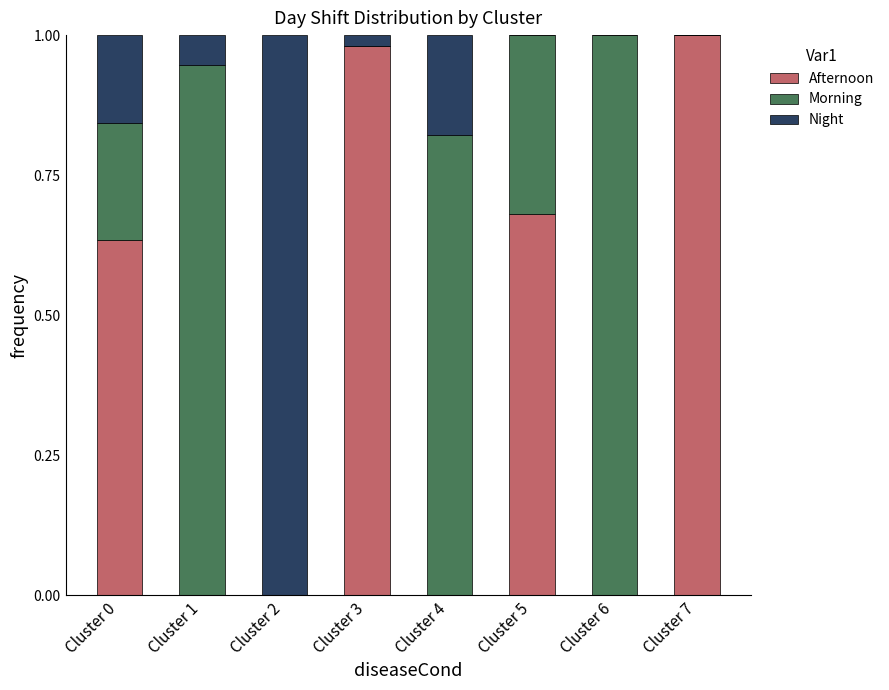

Are the bars horizontal?

No